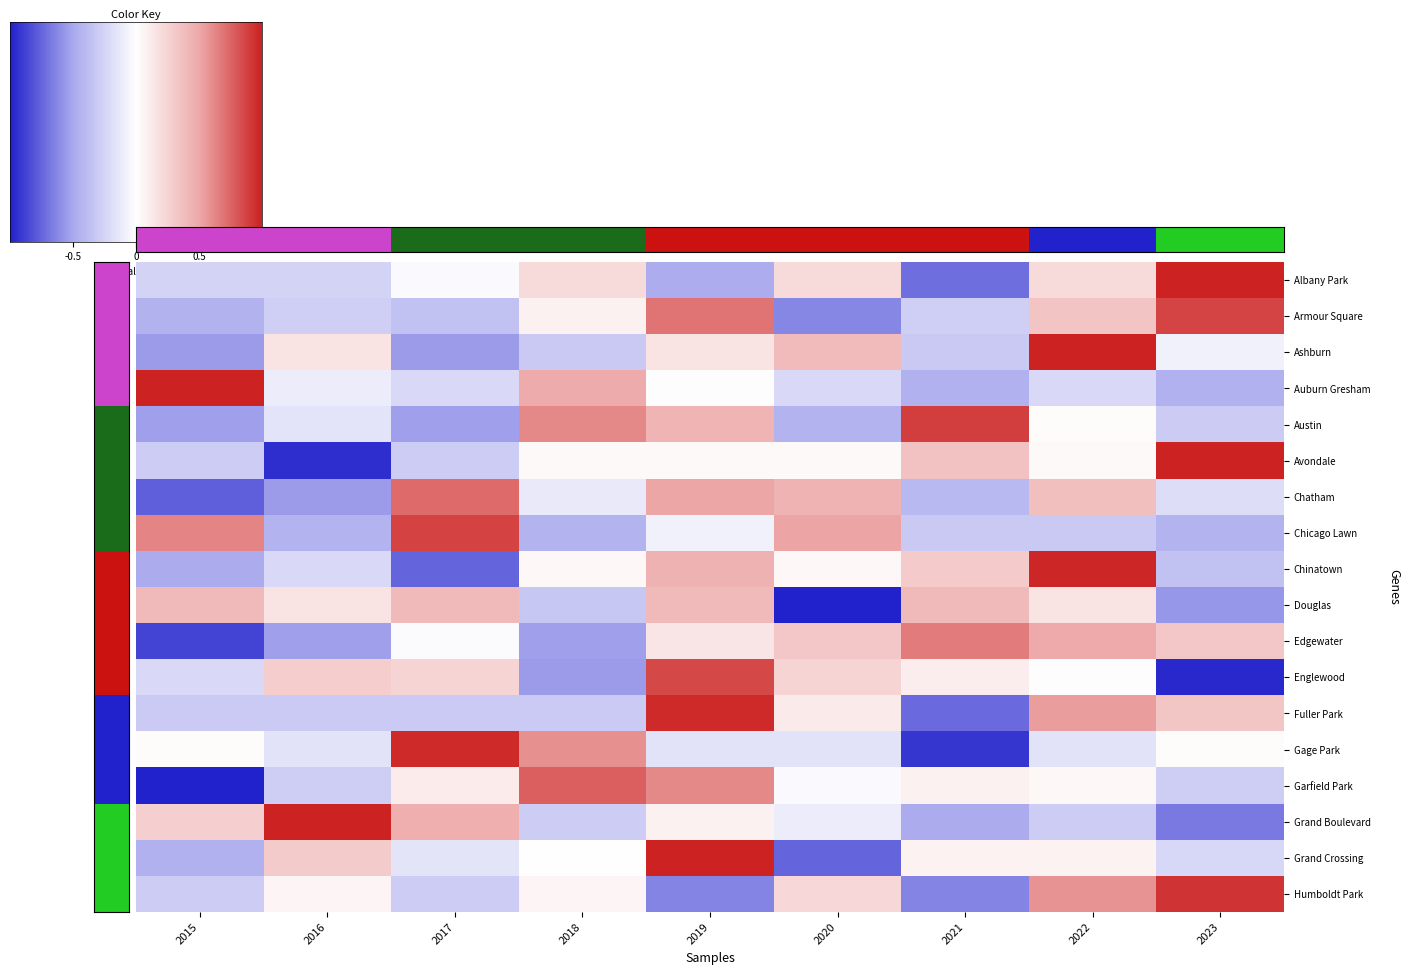

How many values in Garfield Park are above zero?

5